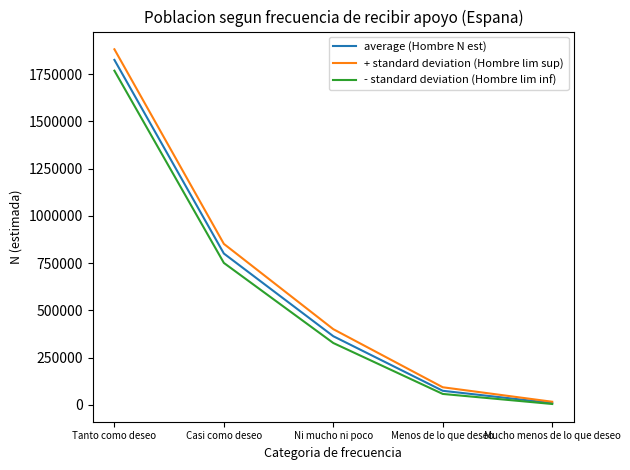

Is this an area chart (filled region under the line)?

No